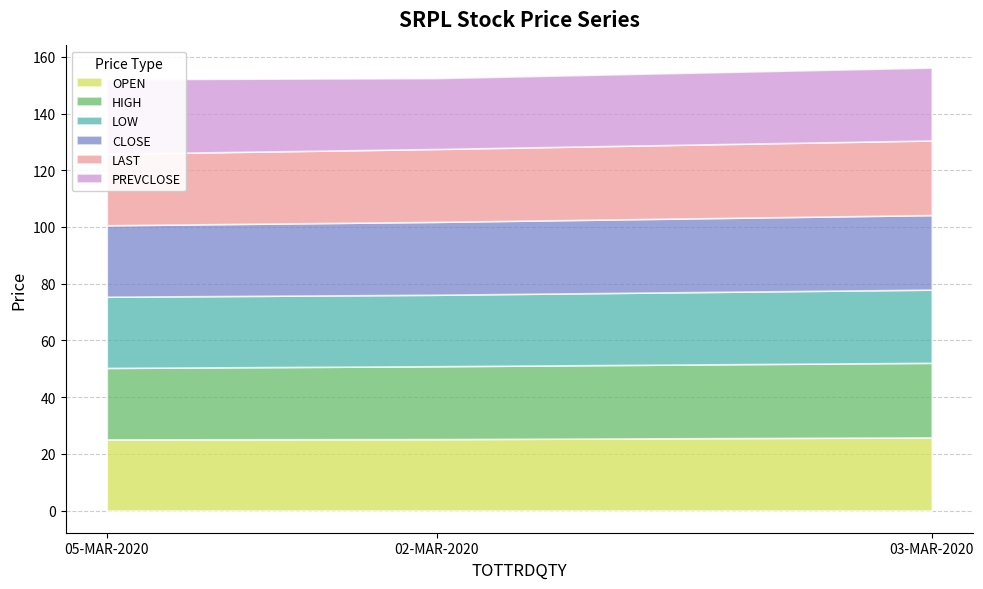

The CLOSE series shows 25.2 at 05-MAR-2020. True or false?

True